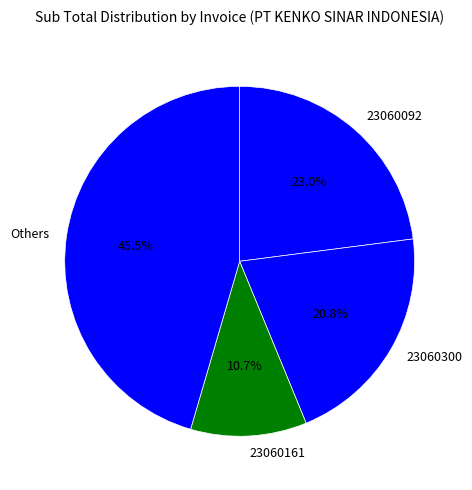

Is the sum of 23060300 and 23060092 greater than half?

No